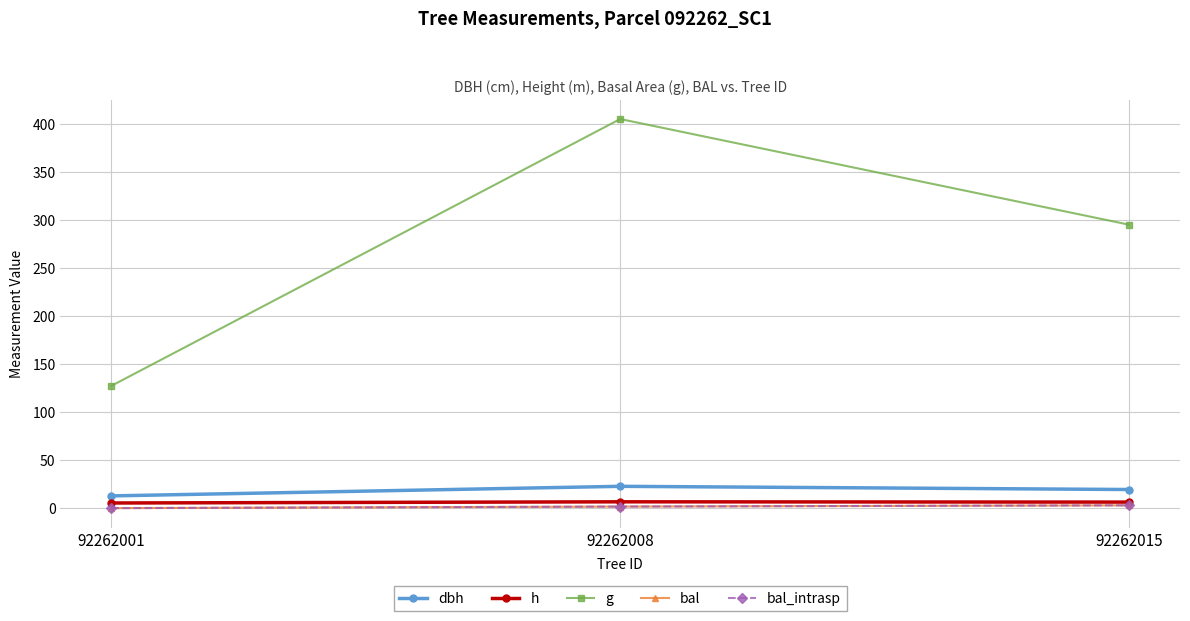

How many lines are shown in the chart?

5